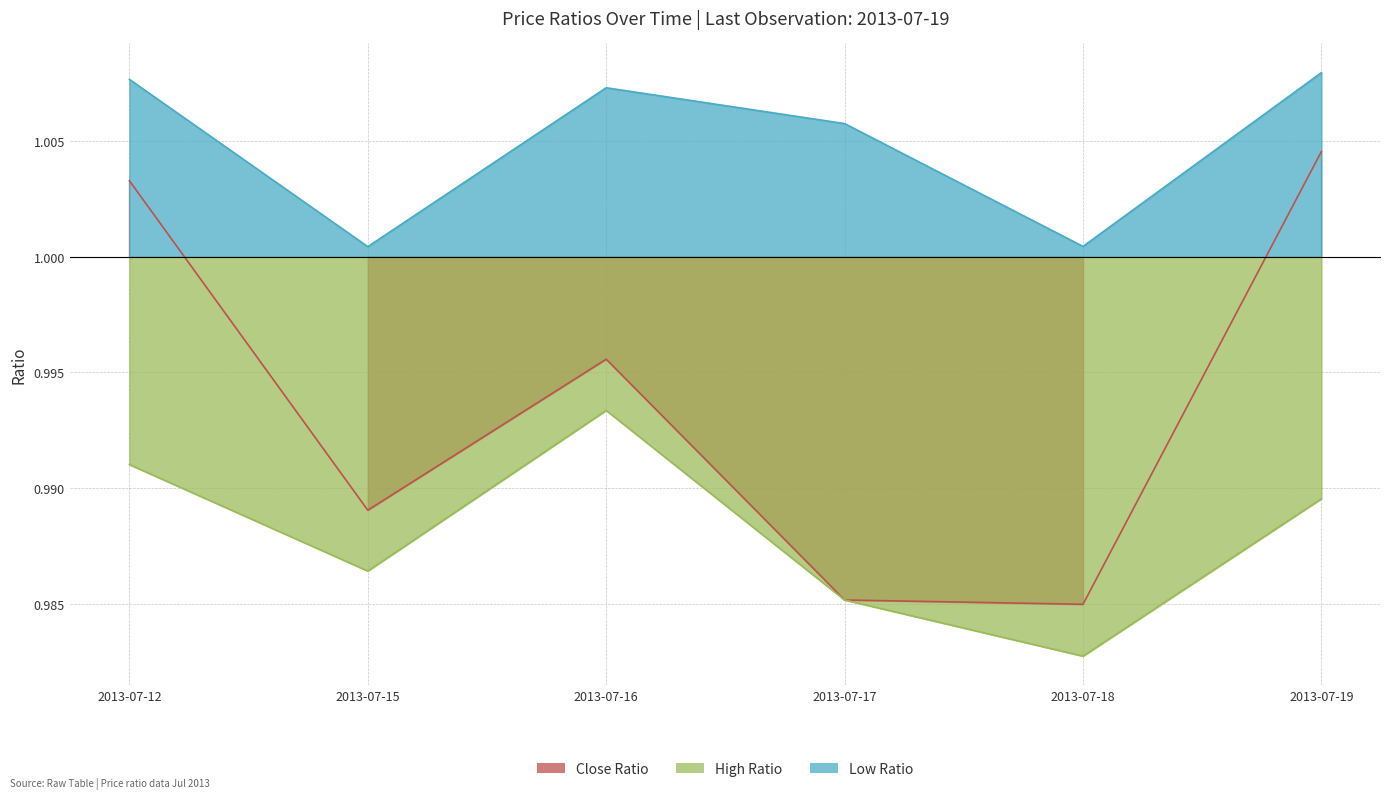

Between 2013-07-15 and 2013-07-19, which series saw the biggest shift?

Close Ratio